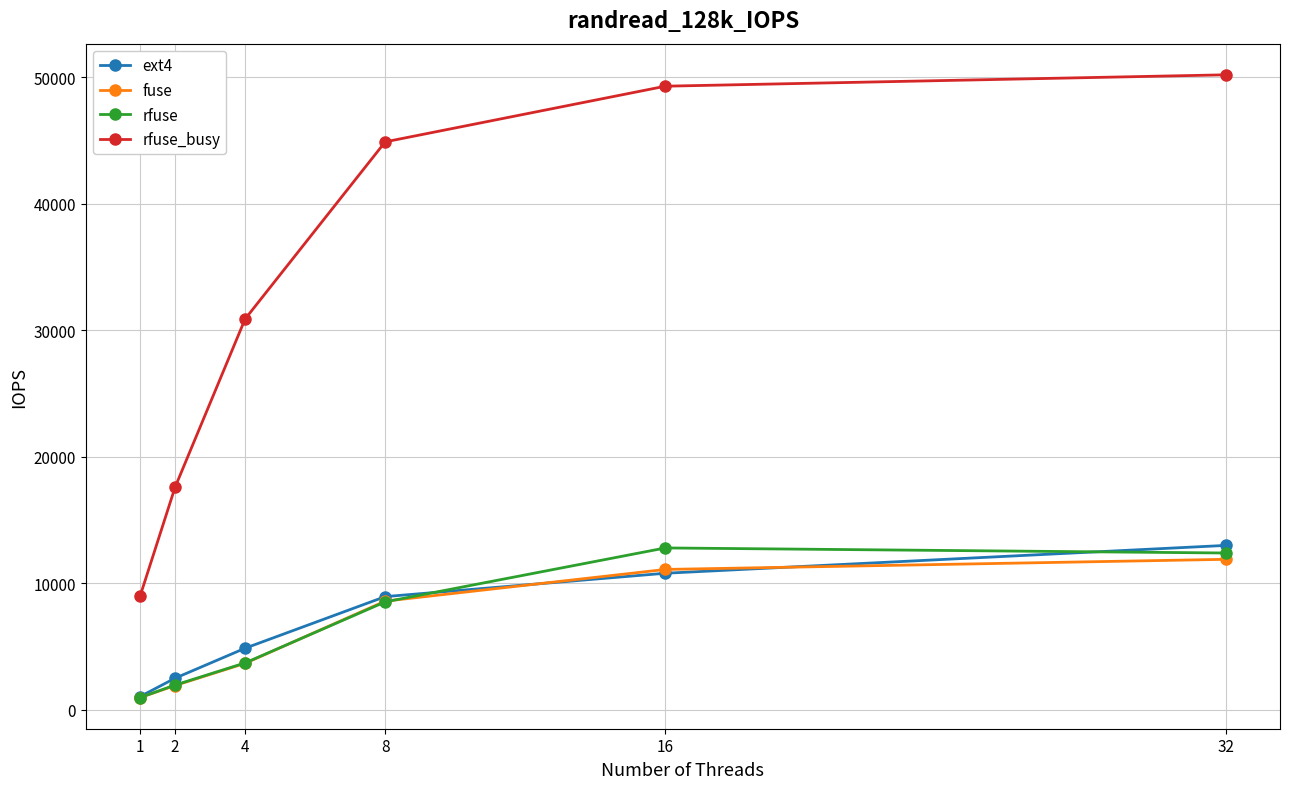

Reading left to right, extract all data points from this chart.

ext4: 1052	2503	4873	8953	10800	13000
fuse: 971	1925	3680	8596	11100	11900
rfuse: 972	1962	3711	8537	12800	12400
rfuse_busy: 8982	17600	30900	44900	49300	50200